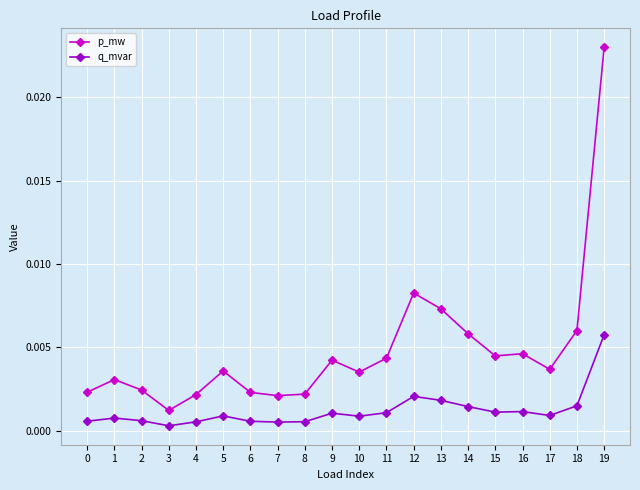

At which category does p_mw reach its first local valley?

3